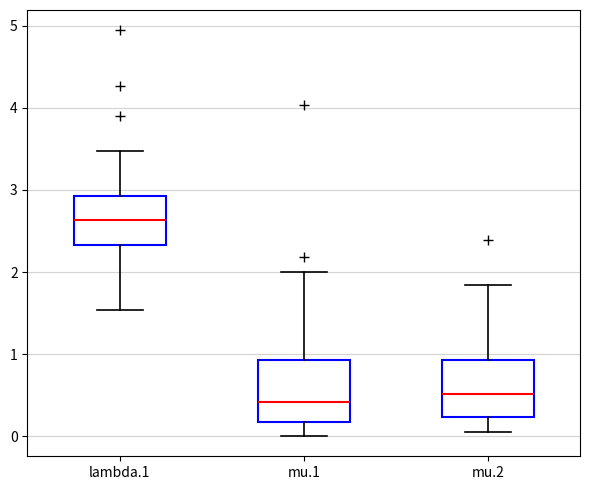

Reading left to right, read every box against the y-axis: the position of its median line, the range the box covers, and the ends of its whiskers. The values are not printed on the chart, so give them approximately, as read against the axis.

lambda.1: median 2.6, box 2.3 to 2.9, whiskers 1.5 to 3.5
mu.1: median 0.4, box 0.2 to 0.9, whiskers 0.0 to 2.0
mu.2: median 0.5, box 0.2 to 0.9, whiskers 0.1 to 1.8